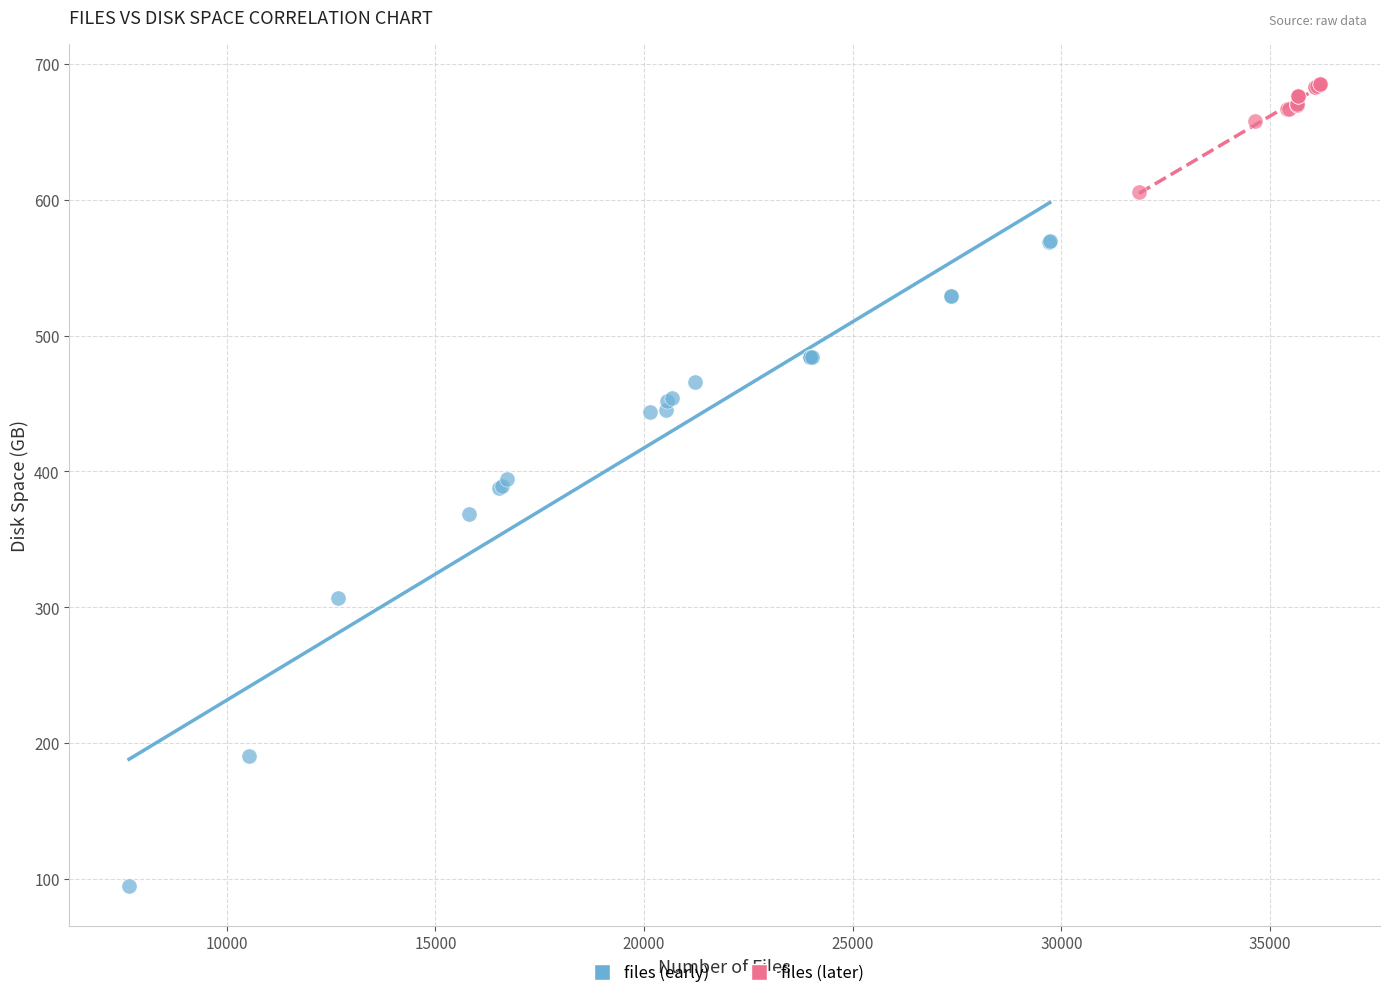

Which series has the largest Y range (max minus min)?

files (early)